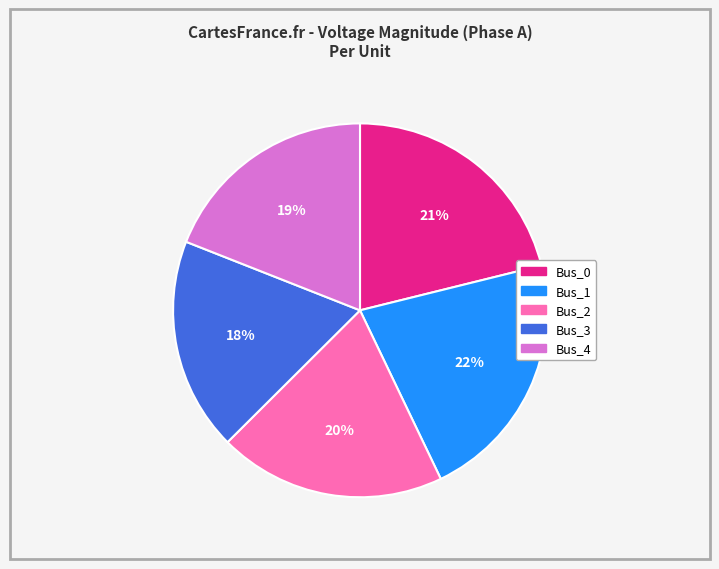

Combined, do Bus_2 and Bus_1 account for over 50%?

No